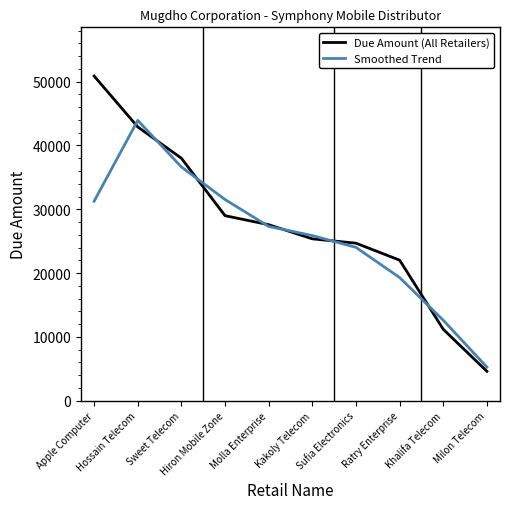

Which series has the largest range (max minus min)?

Due Amount (All Retailers)